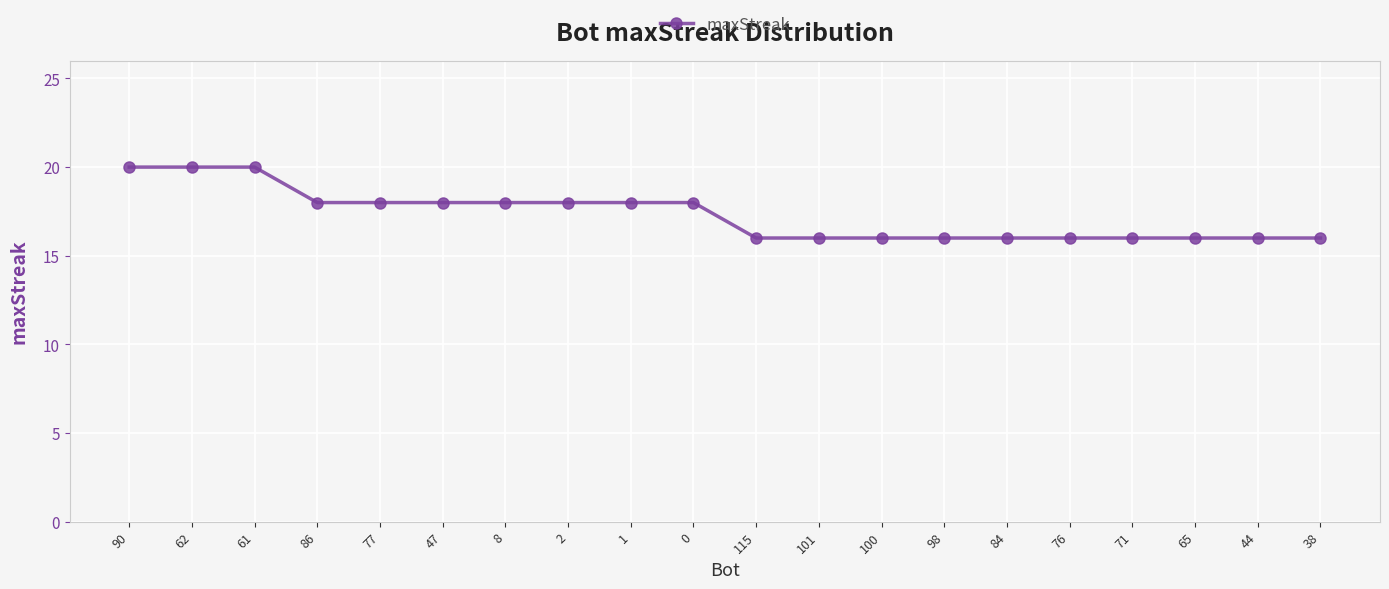

What is the change in value from 62 to 44?

-4